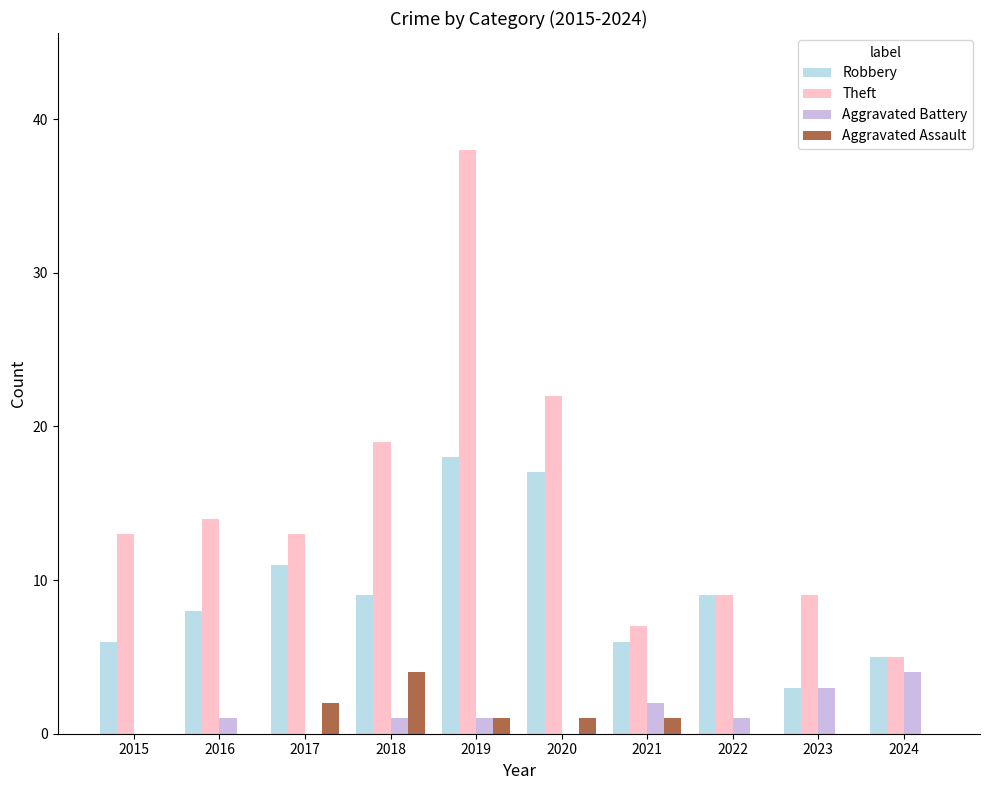

At which category is the sum across all series the highest?

2019